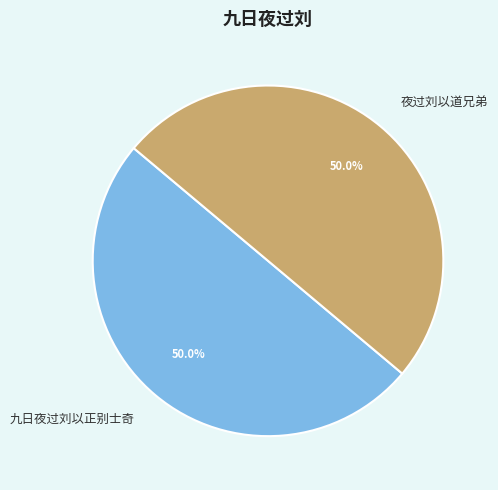

How many segments does this pie chart have?

2